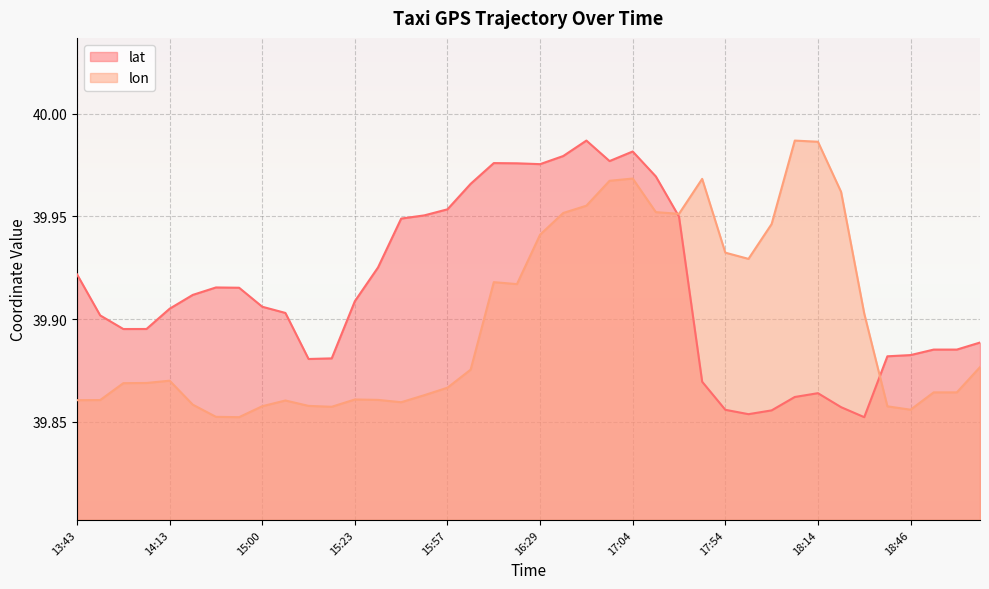

What is the value of the lat point at the 27th from the left?

39.9